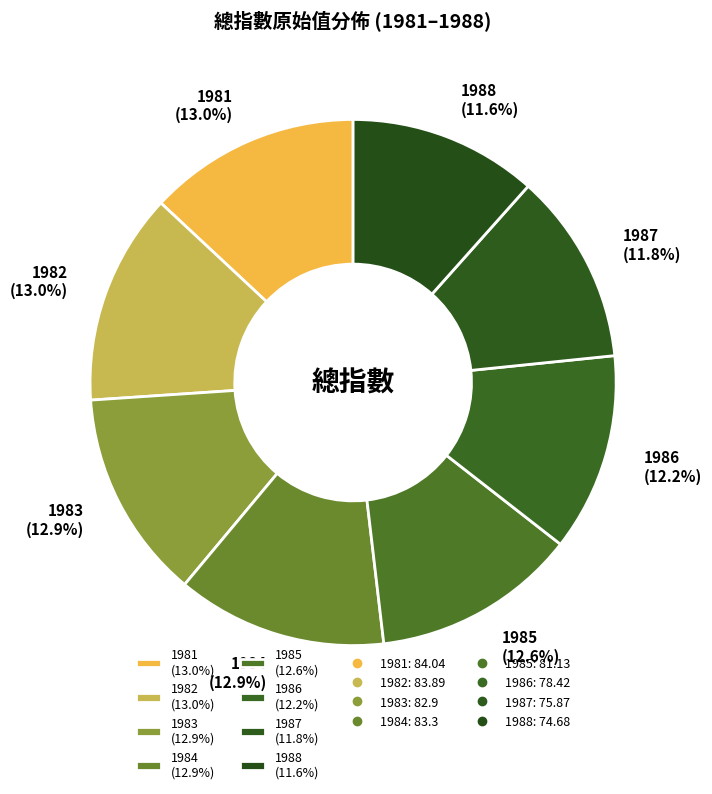

To the nearest percent, what is the combined percentage of 1985 and 1984?

26%